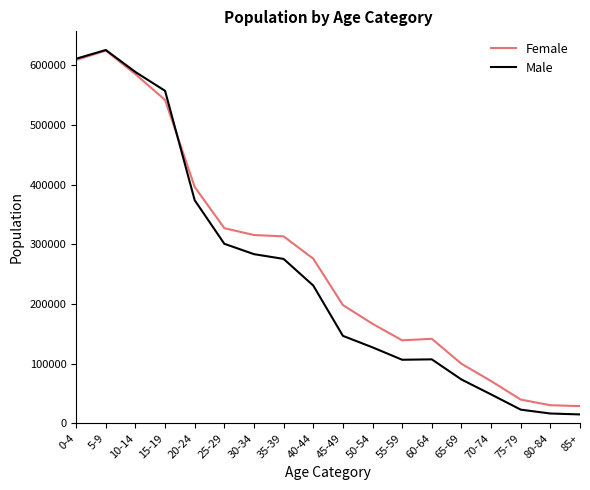

What is the highest value of the Female series?

624569